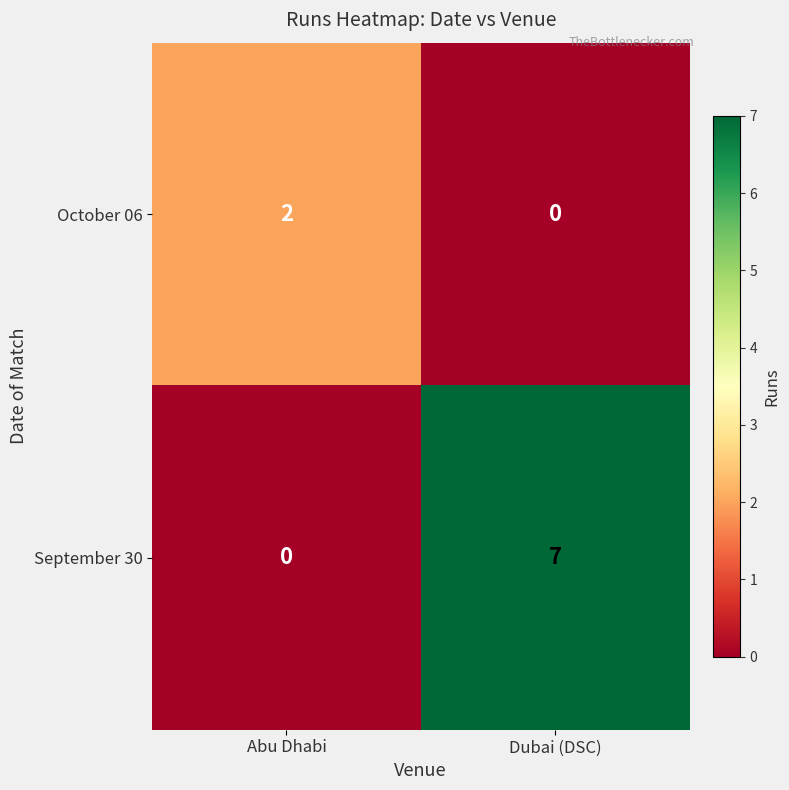

What is the difference between the September 30 values at Abu Dhabi and Dubai (DSC)?

7